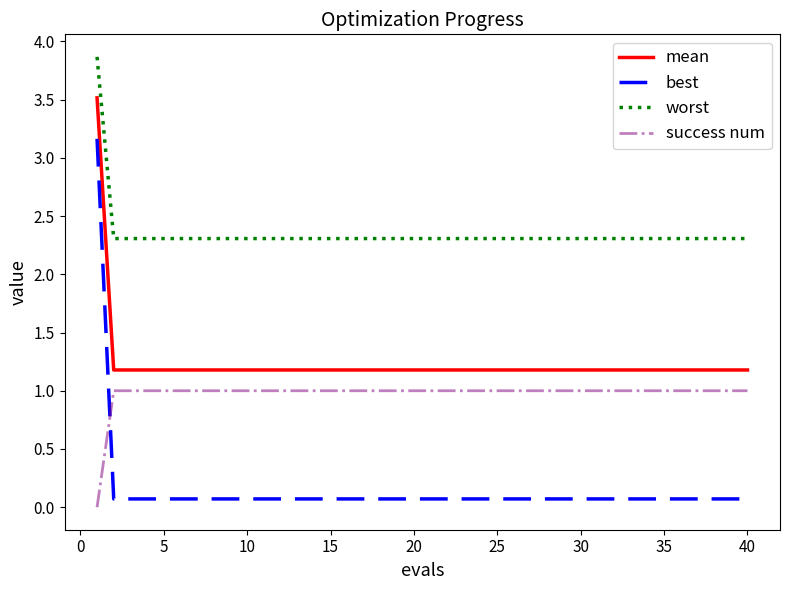

What is the difference between the maximum and second lowest values in the best series?

3.1